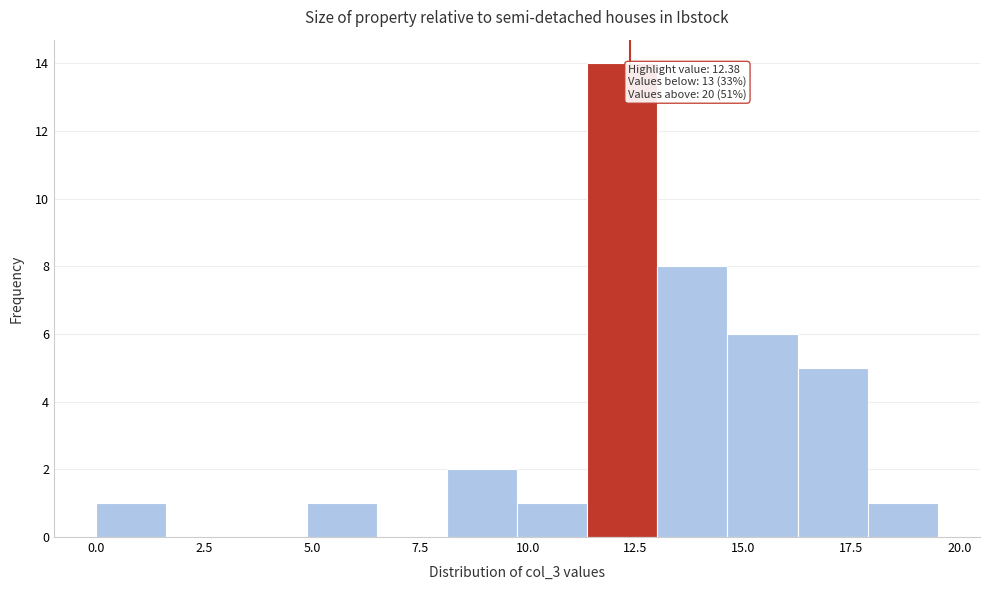

Around what value on the x-axis is the tallest bar? Give the approximate position of its centre, as read against the axis.

12.0